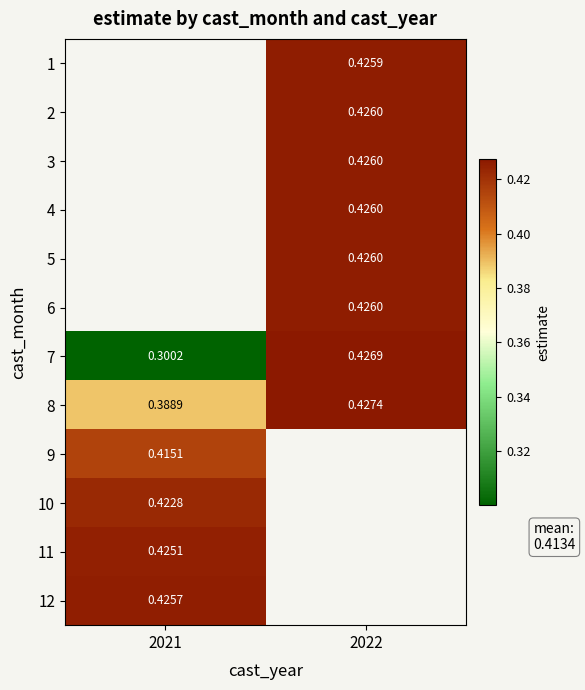

Which series has the widest spread of values?

7